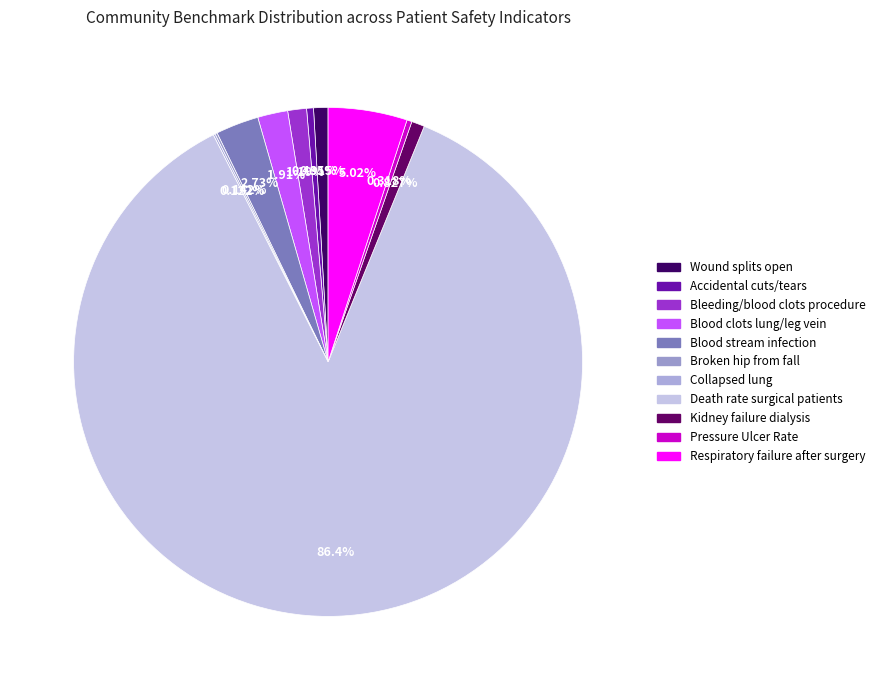

Does any single category account for the majority?

Yes